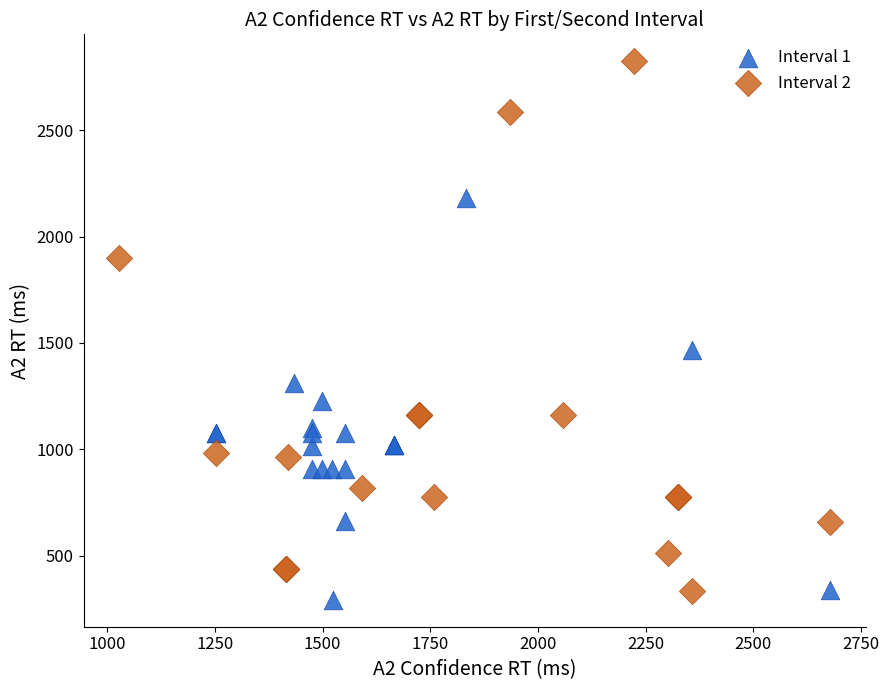

Which series contains the highest Y value?

Interval 2